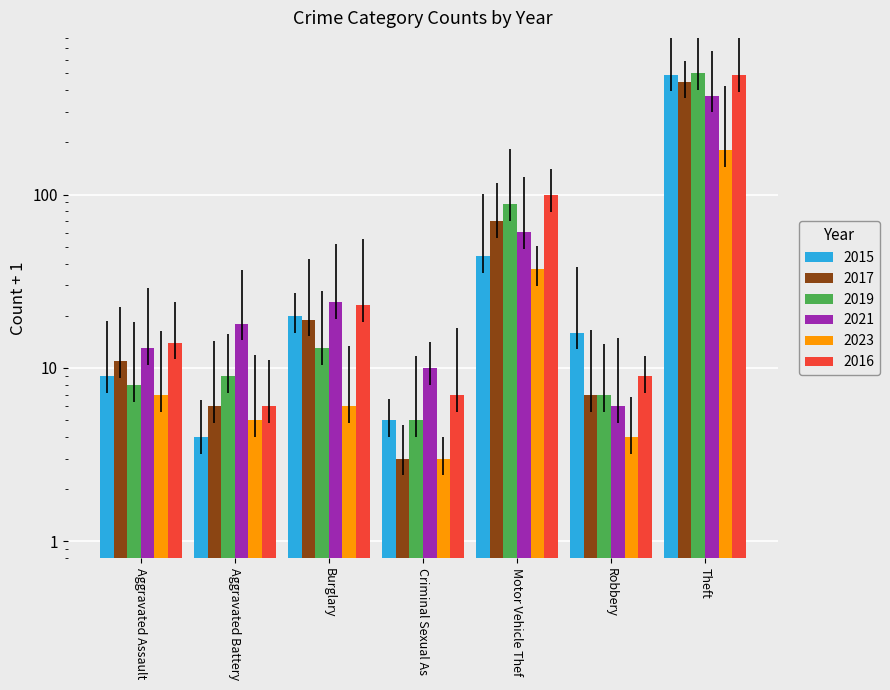

What is the average value of the 2019 series?

90